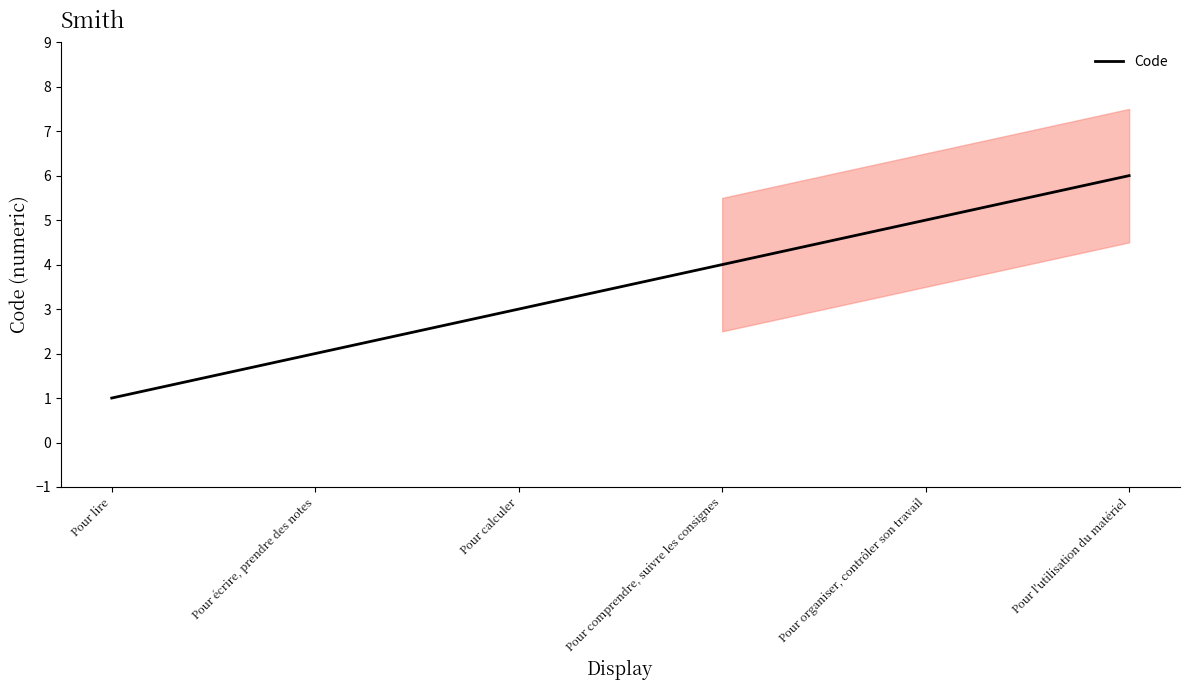

Count the number of data series in this chart.

1